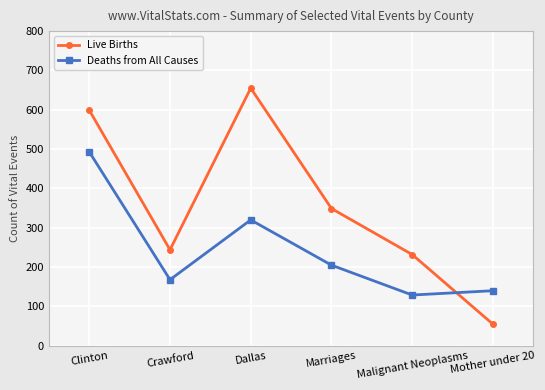

What is the label of the 4th point from the left?

Marriages